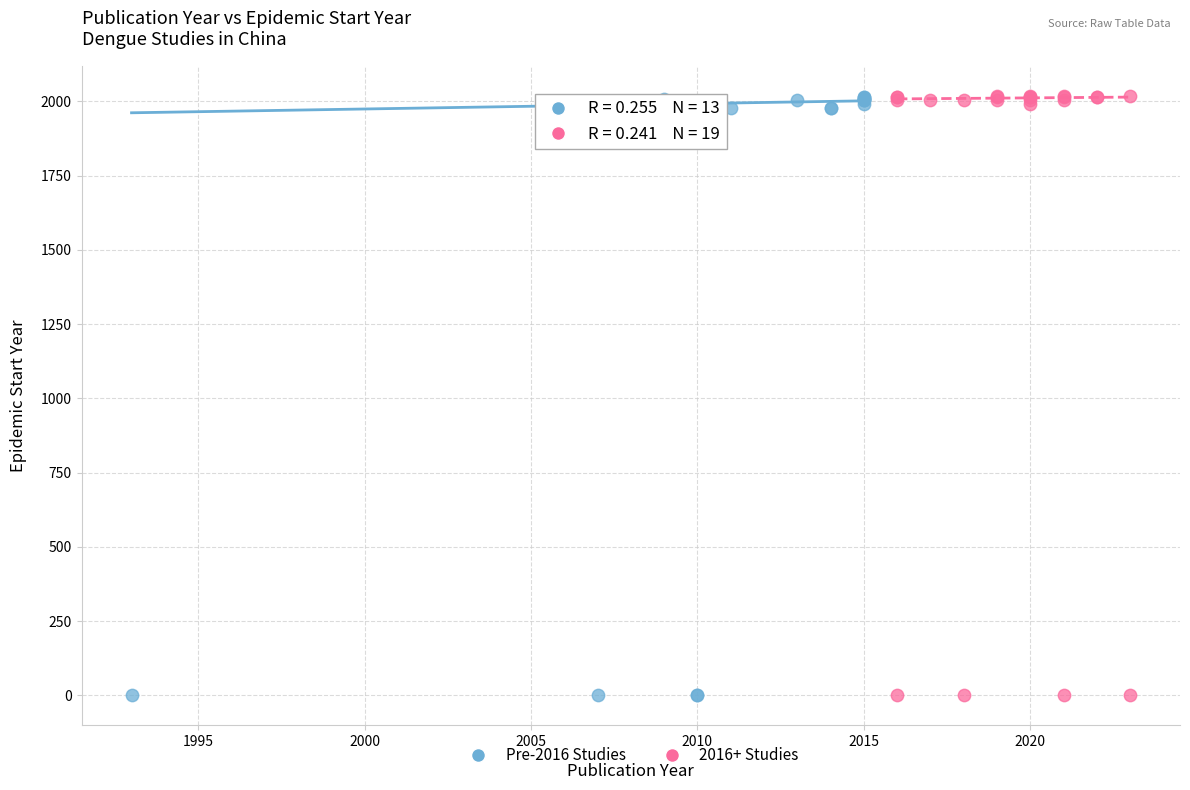

Which series has the widest spread of Y values?

2016+ Studies